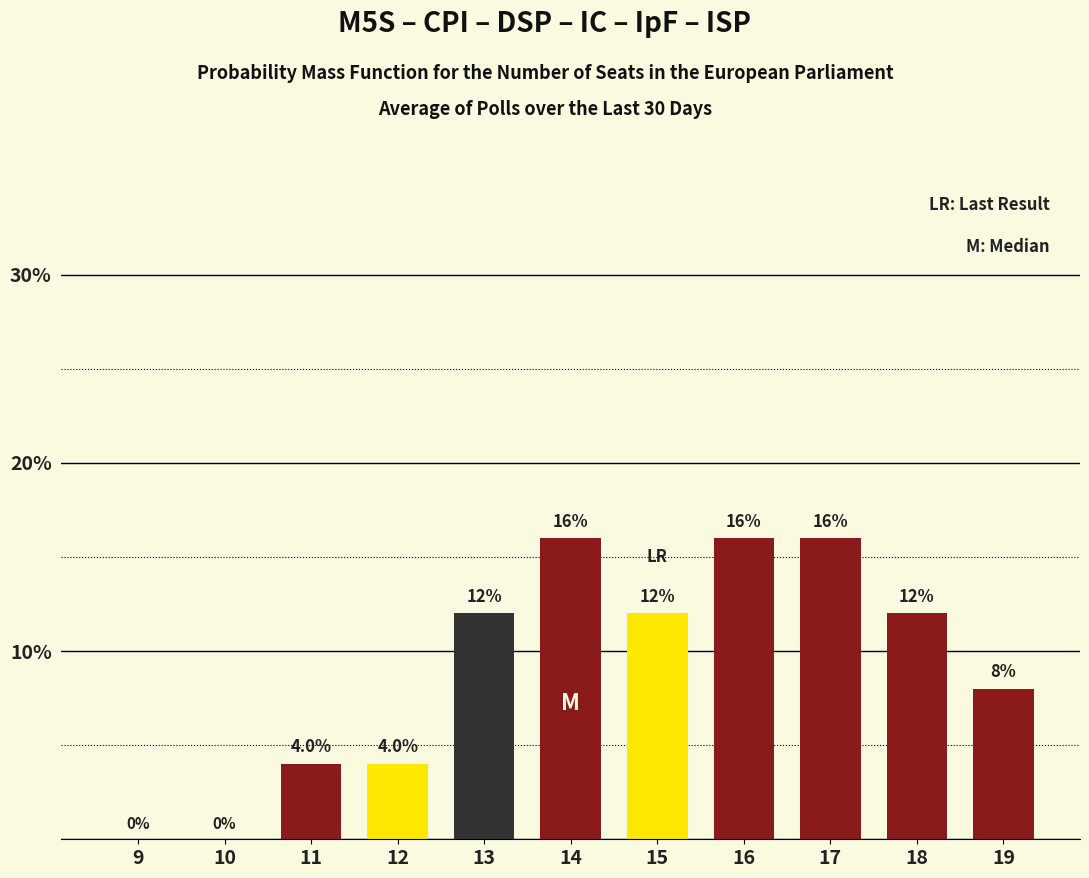

How many categories are shown in the chart?

11